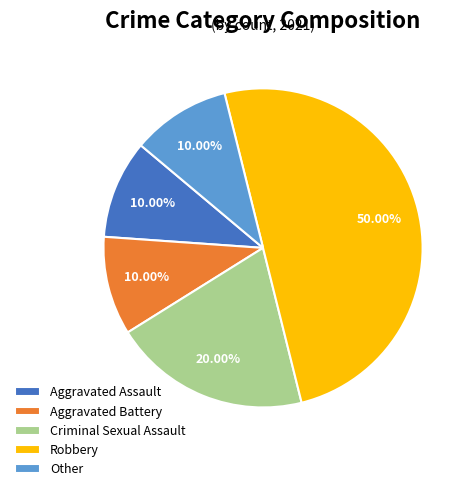

What is the largest slice in the pie chart?

Robbery